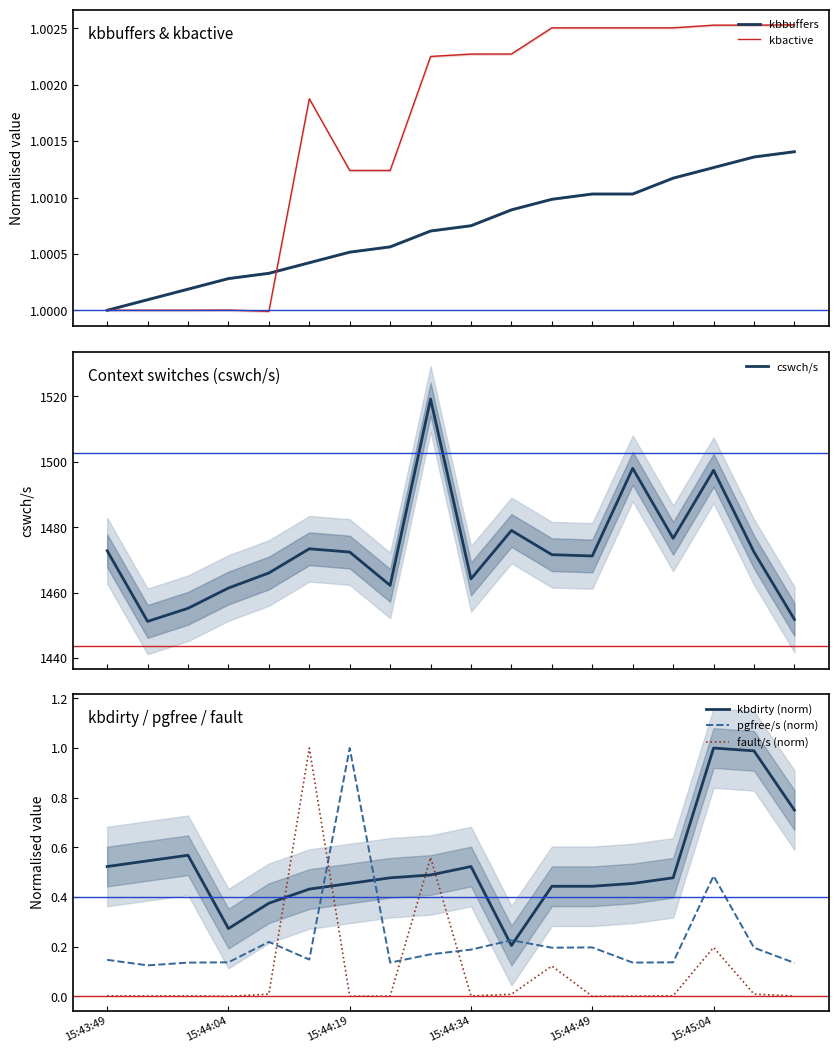

The pgfree/s (norm) series shows 0.2 at 15:45:04. True or false?

False